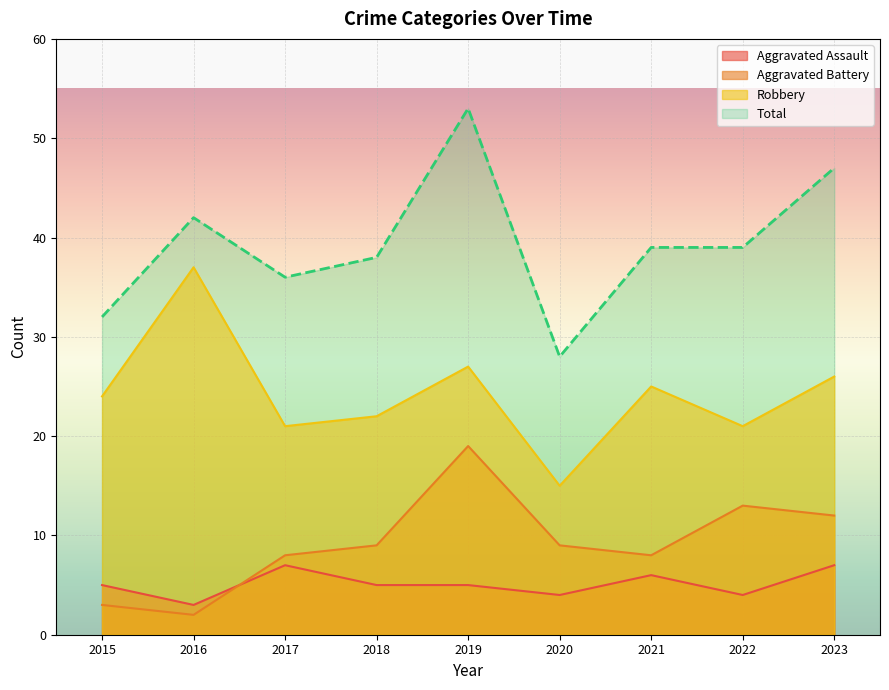

What is the total value across all series at 2022?

77